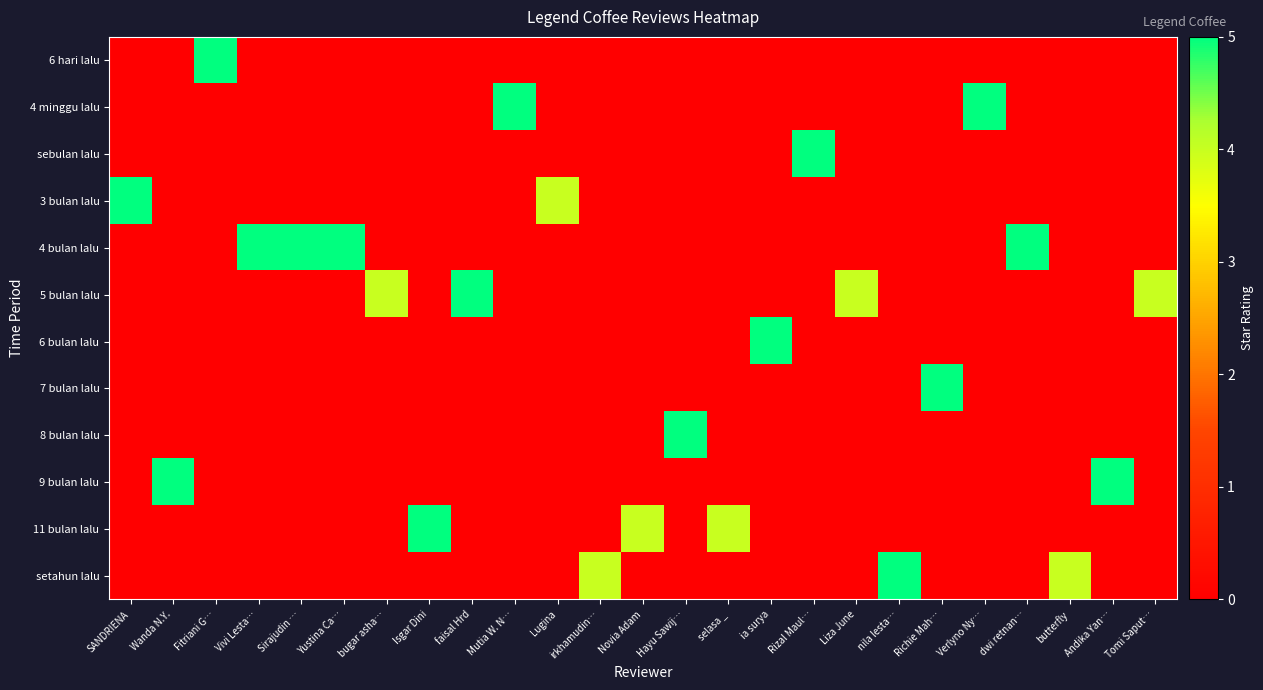

Reading right to left, extract all data points from this chart.

6 hari lalu: Tomi Saput…=0	Andika Yan…=0	butterfly=0	dwi retnan…=0	Verlyno Ny…=0	Richie Mah…=0	nila lesta…=0	Liza June=0	Rizal Maul…=0	ia surya=0	selasa _=0	Hayu Sawij…=0	Novia Adam=0	irkhamudin…=0	Lugina=0	Mutia W. N…=0	faisal Hrd=0	Isgar Dini=0	bugar asha…=0	Yustina Ca…=0	Sirajudin …=0	Vivi Lesta…=0	Fitriani G…=5	Wanda N.Y.=0	SANDRIENA=0
4 minggu lalu: Tomi Saput…=0	Andika Yan…=0	butterfly=0	dwi retnan…=0	Verlyno Ny…=5	Richie Mah…=0	nila lesta…=0	Liza June=0	Rizal Maul…=0	ia surya=0	selasa _=0	Hayu Sawij…=0	Novia Adam=0	irkhamudin…=0	Lugina=0	Mutia W. N…=5	faisal Hrd=0	Isgar Dini=0	bugar asha…=0	Yustina Ca…=0	Sirajudin …=0	Vivi Lesta…=0	Fitriani G…=0	Wanda N.Y.=0	SANDRIENA=0
sebulan lalu: Tomi Saput…=0	Andika Yan…=0	butterfly=0	dwi retnan…=0	Verlyno Ny…=0	Richie Mah…=0	nila lesta…=0	Liza June=0	Rizal Maul…=5	ia surya=0	selasa _=0	Hayu Sawij…=0	Novia Adam=0	irkhamudin…=0	Lugina=0	Mutia W. N…=0	faisal Hrd=0	Isgar Dini=0	bugar asha…=0	Yustina Ca…=0	Sirajudin …=0	Vivi Lesta…=0	Fitriani G…=0	Wanda N.Y.=0	SANDRIENA=0
3 bulan lalu: Tomi Saput…=0	Andika Yan…=0	butterfly=0	dwi retnan…=0	Verlyno Ny…=0	Richie Mah…=0	nila lesta…=0	Liza June=0	Rizal Maul…=0	ia surya=0	selasa _=0	Hayu Sawij…=0	Novia Adam=0	irkhamudin…=0	Lugina=4	Mutia W. N…=0	faisal Hrd=0	Isgar Dini=0	bugar asha…=0	Yustina Ca…=0	Sirajudin …=0	Vivi Lesta…=0	Fitriani G…=0	Wanda N.Y.=0	SANDRIENA=5
4 bulan lalu: Tomi Saput…=0	Andika Yan…=0	butterfly=0	dwi retnan…=5	Verlyno Ny…=0	Richie Mah…=0	nila lesta…=0	Liza June=0	Rizal Maul…=0	ia surya=0	selasa _=0	Hayu Sawij…=0	Novia Adam=0	irkhamudin…=0	Lugina=0	Mutia W. N…=0	faisal Hrd=0	Isgar Dini=0	bugar asha…=0	Yustina Ca…=5	Sirajudin …=5	Vivi Lesta…=5	Fitriani G…=0	Wanda N.Y.=0	SANDRIENA=0
5 bulan lalu: Tomi Saput…=4	Andika Yan…=0	butterfly=0	dwi retnan…=0	Verlyno Ny…=0	Richie Mah…=0	nila lesta…=0	Liza June=4	Rizal Maul…=0	ia surya=0	selasa _=0	Hayu Sawij…=0	Novia Adam=0	irkhamudin…=0	Lugina=0	Mutia W. N…=0	faisal Hrd=5	Isgar Dini=0	bugar asha…=4	Yustina Ca…=0	Sirajudin …=0	Vivi Lesta…=0	Fitriani G…=0	Wanda N.Y.=0	SANDRIENA=0
6 bulan lalu: Tomi Saput…=0	Andika Yan…=0	butterfly=0	dwi retnan…=0	Verlyno Ny…=0	Richie Mah…=0	nila lesta…=0	Liza June=0	Rizal Maul…=0	ia surya=5	selasa _=0	Hayu Sawij…=0	Novia Adam=0	irkhamudin…=0	Lugina=0	Mutia W. N…=0	faisal Hrd=0	Isgar Dini=0	bugar asha…=0	Yustina Ca…=0	Sirajudin …=0	Vivi Lesta…=0	Fitriani G…=0	Wanda N.Y.=0	SANDRIENA=0
7 bulan lalu: Tomi Saput…=0	Andika Yan…=0	butterfly=0	dwi retnan…=0	Verlyno Ny…=0	Richie Mah…=5	nila lesta…=0	Liza June=0	Rizal Maul…=0	ia surya=0	selasa _=0	Hayu Sawij…=0	Novia Adam=0	irkhamudin…=0	Lugina=0	Mutia W. N…=0	faisal Hrd=0	Isgar Dini=0	bugar asha…=0	Yustina Ca…=0	Sirajudin …=0	Vivi Lesta…=0	Fitriani G…=0	Wanda N.Y.=0	SANDRIENA=0
8 bulan lalu: Tomi Saput…=0	Andika Yan…=0	butterfly=0	dwi retnan…=0	Verlyno Ny…=0	Richie Mah…=0	nila lesta…=0	Liza June=0	Rizal Maul…=0	ia surya=0	selasa _=0	Hayu Sawij…=5	Novia Adam=0	irkhamudin…=0	Lugina=0	Mutia W. N…=0	faisal Hrd=0	Isgar Dini=0	bugar asha…=0	Yustina Ca…=0	Sirajudin …=0	Vivi Lesta…=0	Fitriani G…=0	Wanda N.Y.=0	SANDRIENA=0
9 bulan lalu: Tomi Saput…=0	Andika Yan…=5	butterfly=0	dwi retnan…=0	Verlyno Ny…=0	Richie Mah…=0	nila lesta…=0	Liza June=0	Rizal Maul…=0	ia surya=0	selasa _=0	Hayu Sawij…=0	Novia Adam=0	irkhamudin…=0	Lugina=0	Mutia W. N…=0	faisal Hrd=0	Isgar Dini=0	bugar asha…=0	Yustina Ca…=0	Sirajudin …=0	Vivi Lesta…=0	Fitriani G…=0	Wanda N.Y.=5	SANDRIENA=0
11 bulan lalu: Tomi Saput…=0	Andika Yan…=0	butterfly=0	dwi retnan…=0	Verlyno Ny…=0	Richie Mah…=0	nila lesta…=0	Liza June=0	Rizal Maul…=0	ia surya=0	selasa _=4	Hayu Sawij…=0	Novia Adam=4	irkhamudin…=0	Lugina=0	Mutia W. N…=0	faisal Hrd=0	Isgar Dini=5	bugar asha…=0	Yustina Ca…=0	Sirajudin …=0	Vivi Lesta…=0	Fitriani G…=0	Wanda N.Y.=0	SANDRIENA=0
setahun lalu: Tomi Saput…=0	Andika Yan…=0	butterfly=4	dwi retnan…=0	Verlyno Ny…=0	Richie Mah…=0	nila lesta…=5	Liza June=0	Rizal Maul…=0	ia surya=0	selasa _=0	Hayu Sawij…=0	Novia Adam=0	irkhamudin…=4	Lugina=0	Mutia W. N…=0	faisal Hrd=0	Isgar Dini=0	bugar asha…=0	Yustina Ca…=0	Sirajudin …=0	Vivi Lesta…=0	Fitriani G…=0	Wanda N.Y.=0	SANDRIENA=0